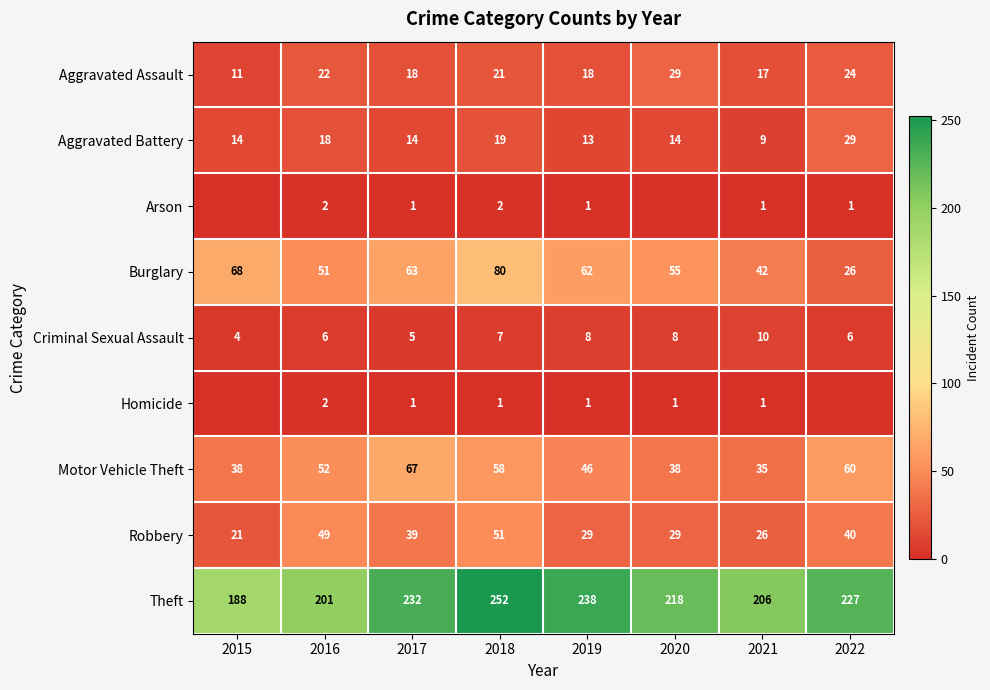

List the series in order of their peak value, highest first.

Theft, Burglary, Motor Vehicle Theft, Robbery, Aggravated Assault, Aggravated Battery, Criminal Sexual Assault, Arson, Homicide